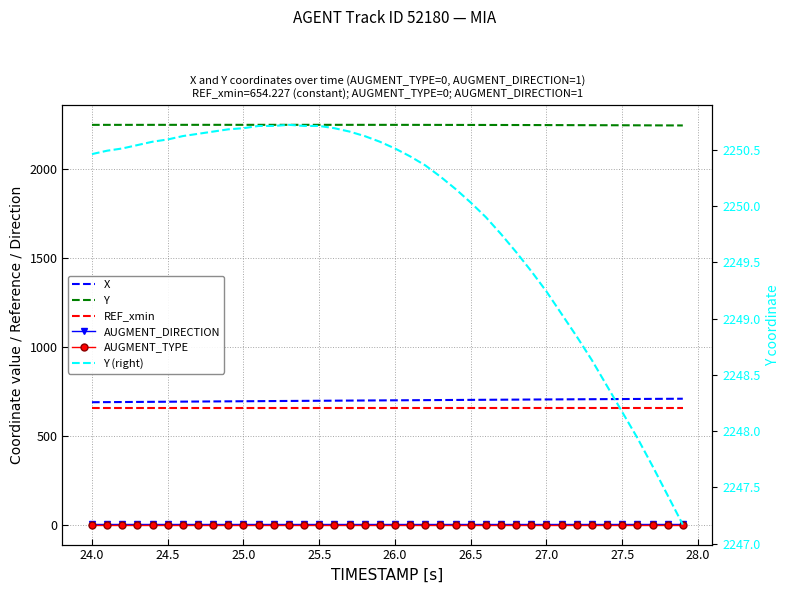

Which series has the largest range (max minus min)?

X